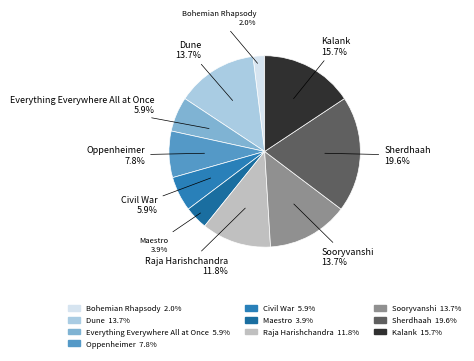

To the nearest percent, what portion does Oppenheimer represent?

8%